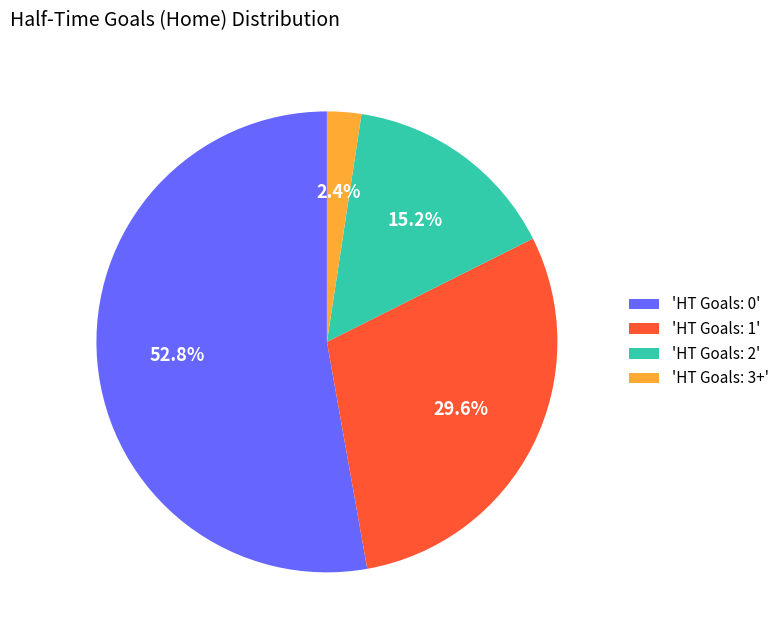

Count the number of slices in the pie.

4